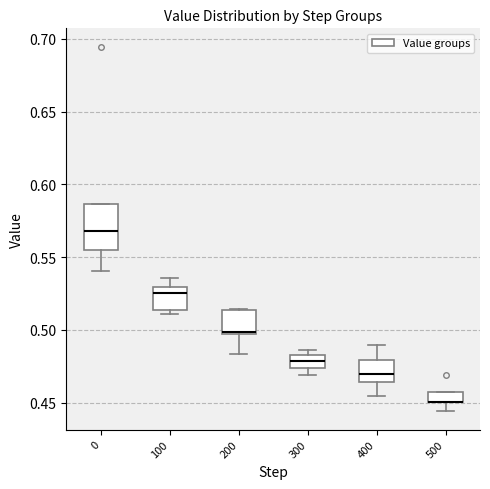

Which box is the tallest, from its lower edge to its upper edge?

0